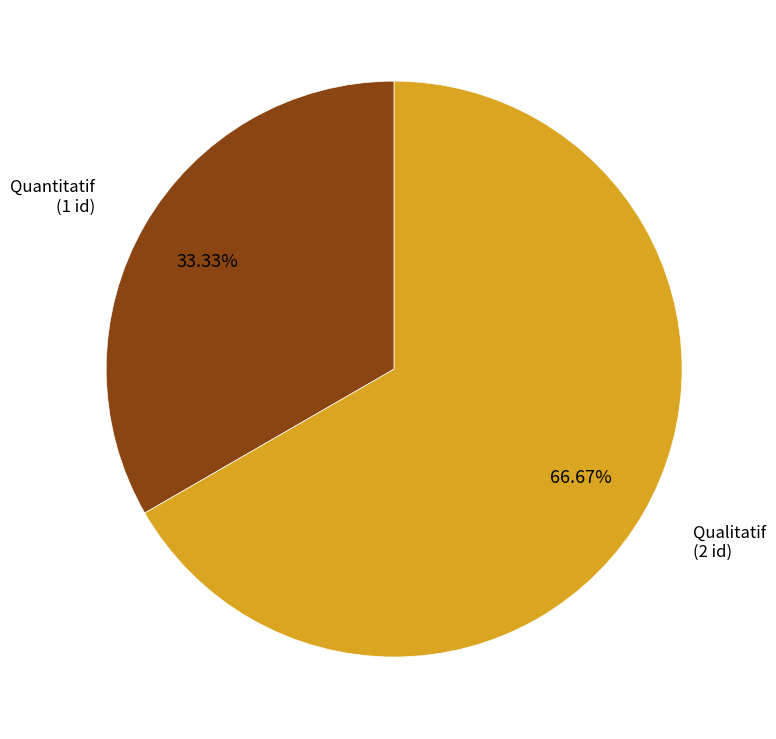

Does any single category account for the majority?

Yes